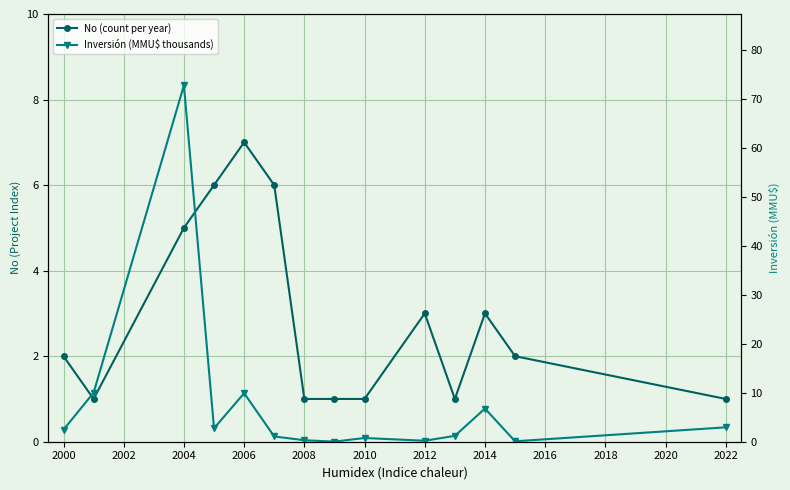

What is the value of the No (count per year) point at the 7th from the left?

1.0